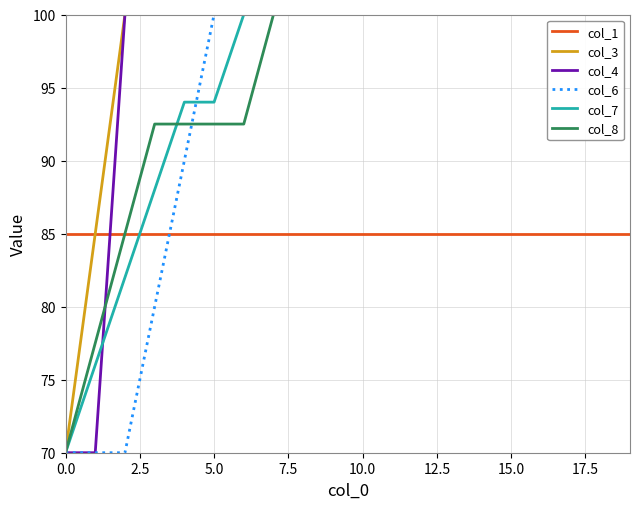

True or false: col_1 and col_6 cross at least once.

True